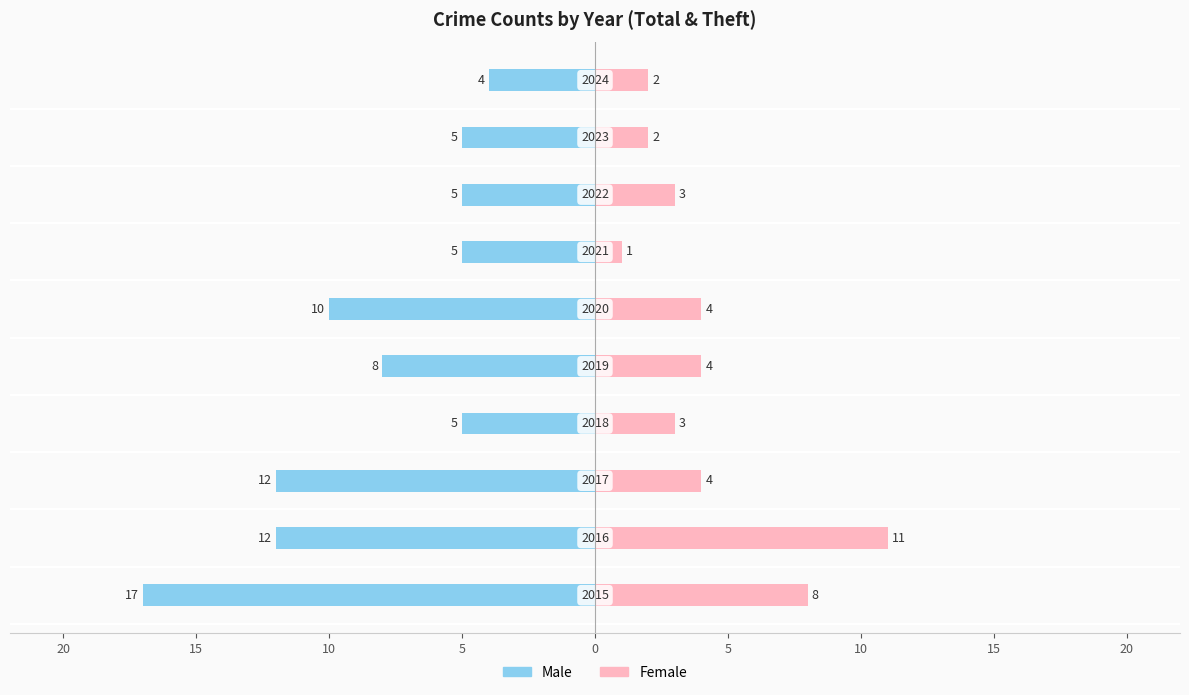

The value of Female at 15 is 17. True or false?

False